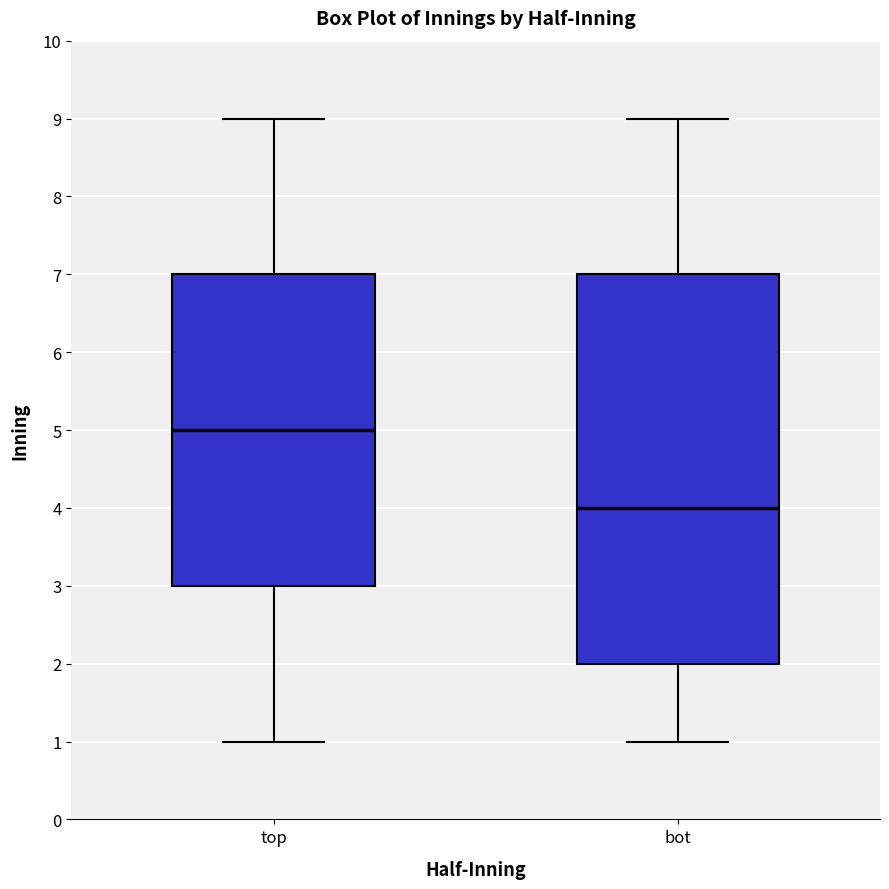

Which box's median line is the highest?

top